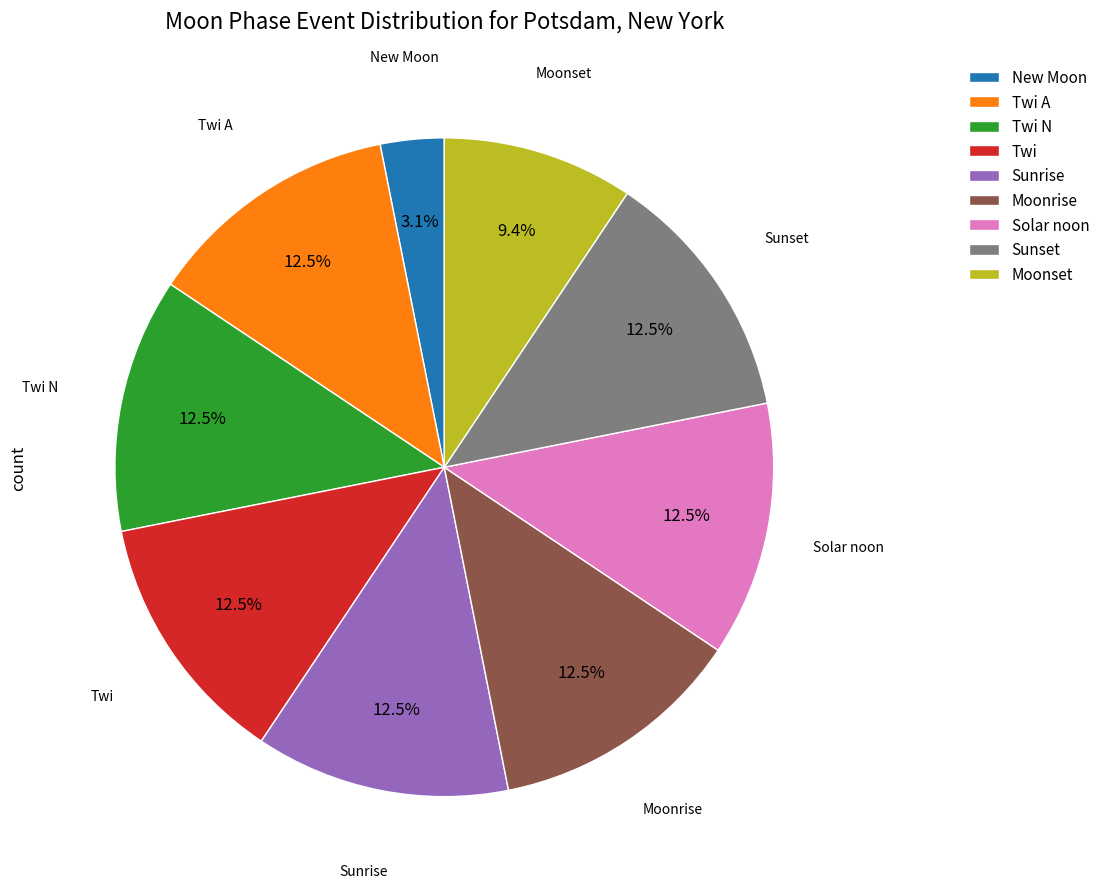

Which category has the smallest portion of the pie?

New Moon